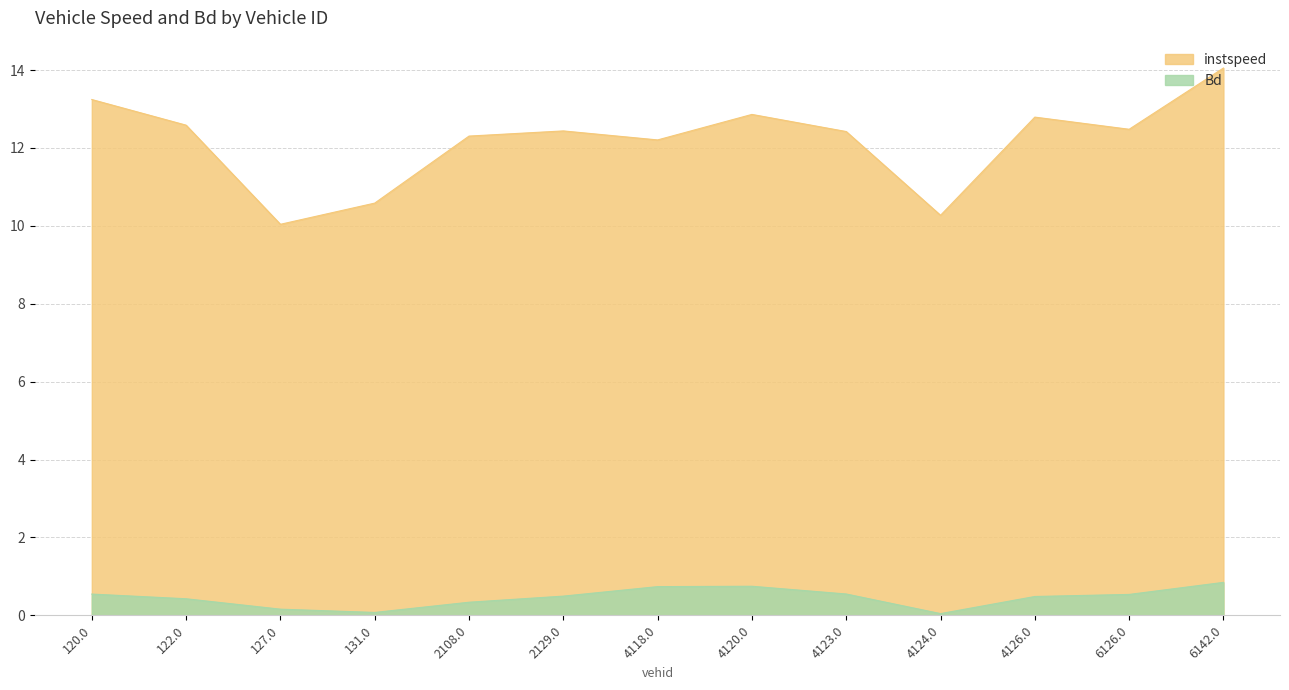

Which series has the widest spread of values?

instspeed